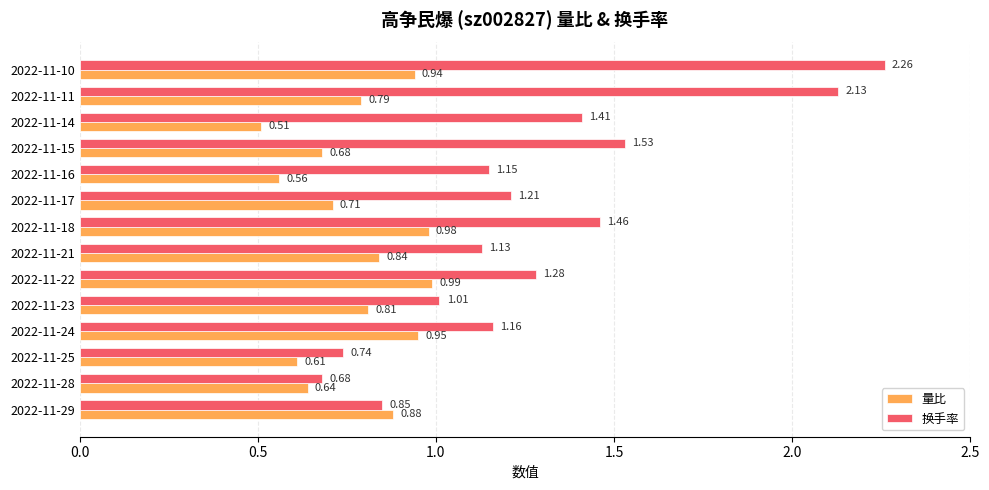

Which series has the largest range (max minus min)?

换手率